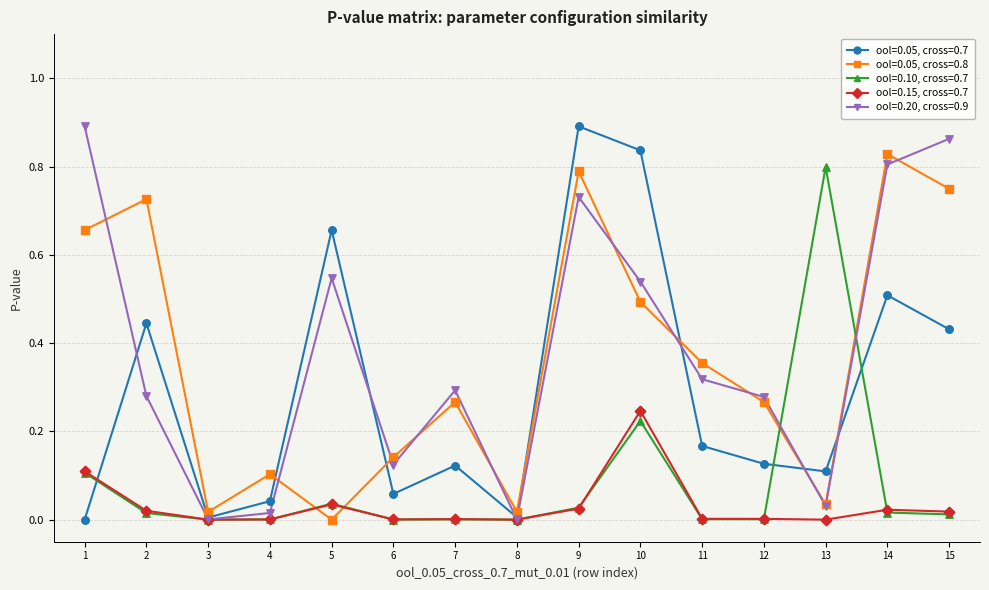

At which category is the sum across all series the highest?

9